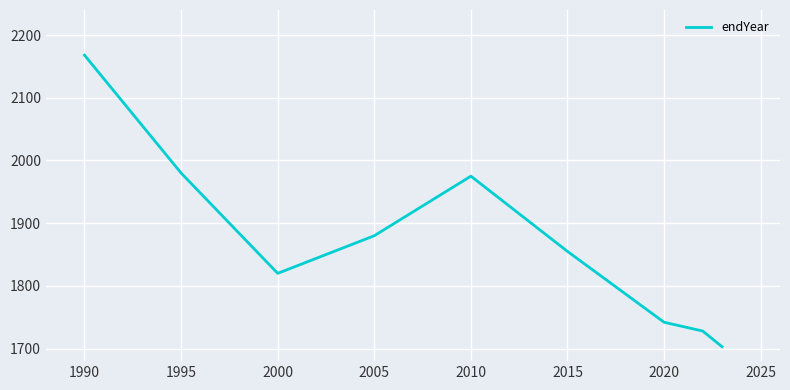

What is the minimum value shown in the chart?

1703